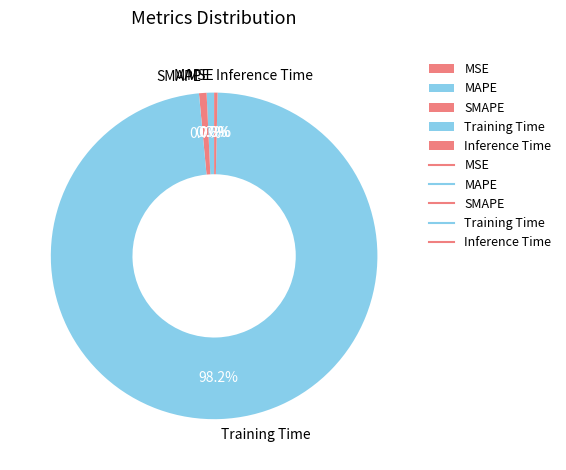

Which category has the biggest portion of the pie?

Training Time